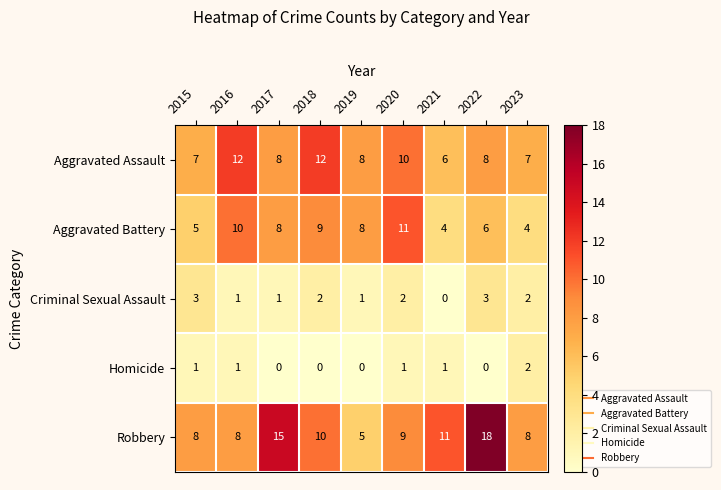

Count the number of data series in this chart.

5